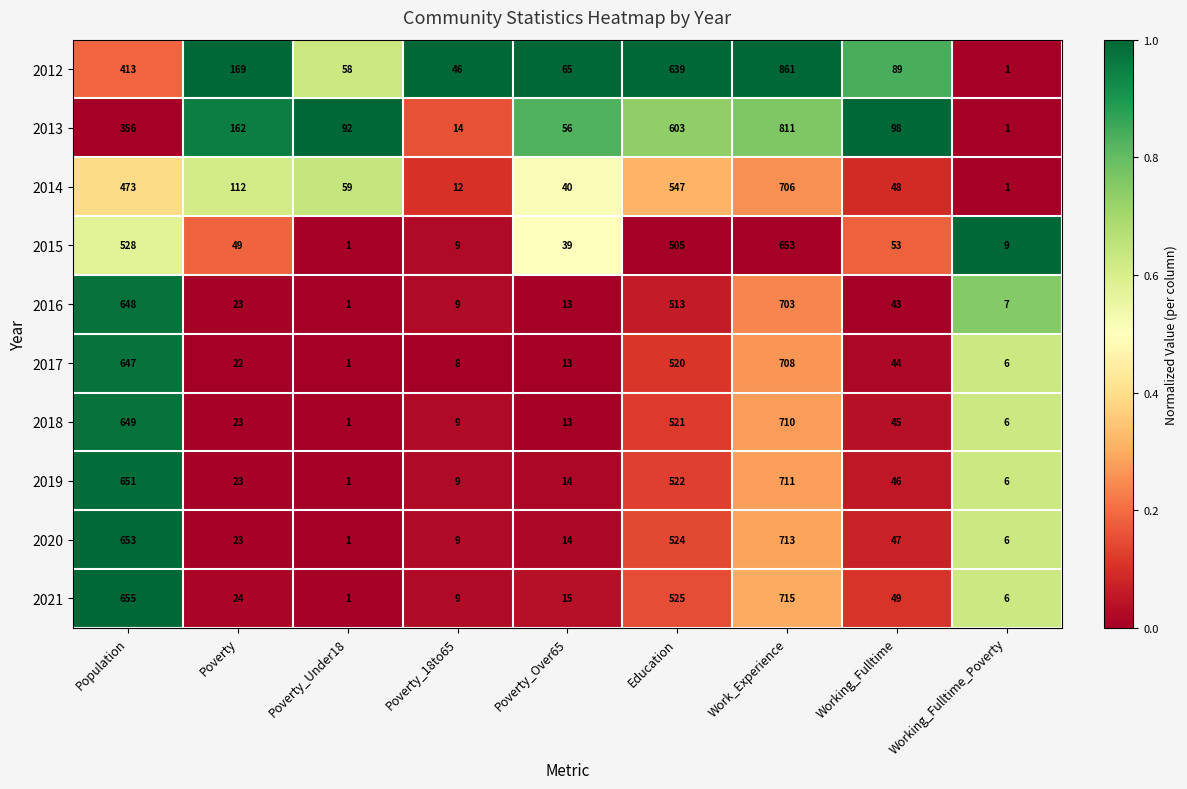

List the series in order of their peak value, highest first.

2012, 2013, 2021, 2020, 2019, 2018, 2017, 2014, 2016, 2015